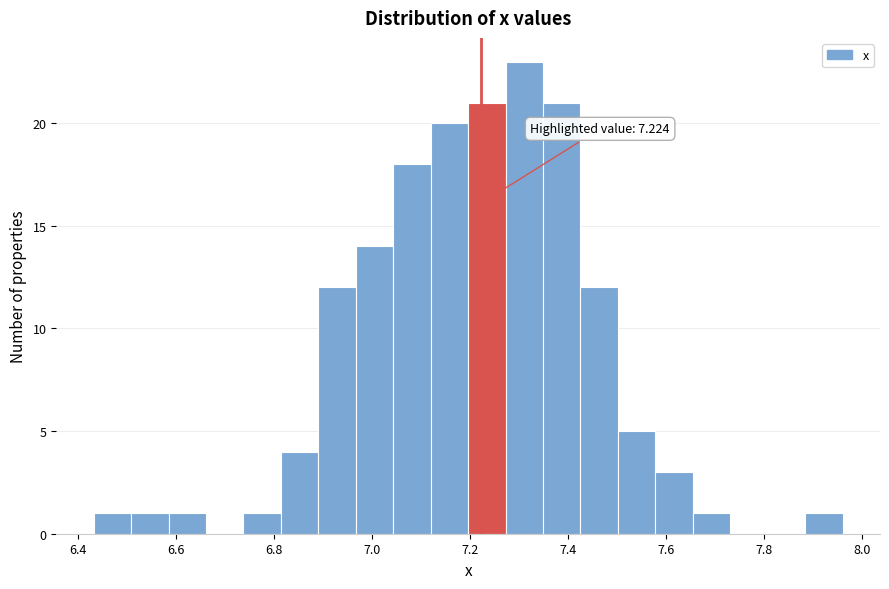

Around what value on the x-axis is the tallest bar? Give the approximate position of its centre, as read against the axis.

7.32